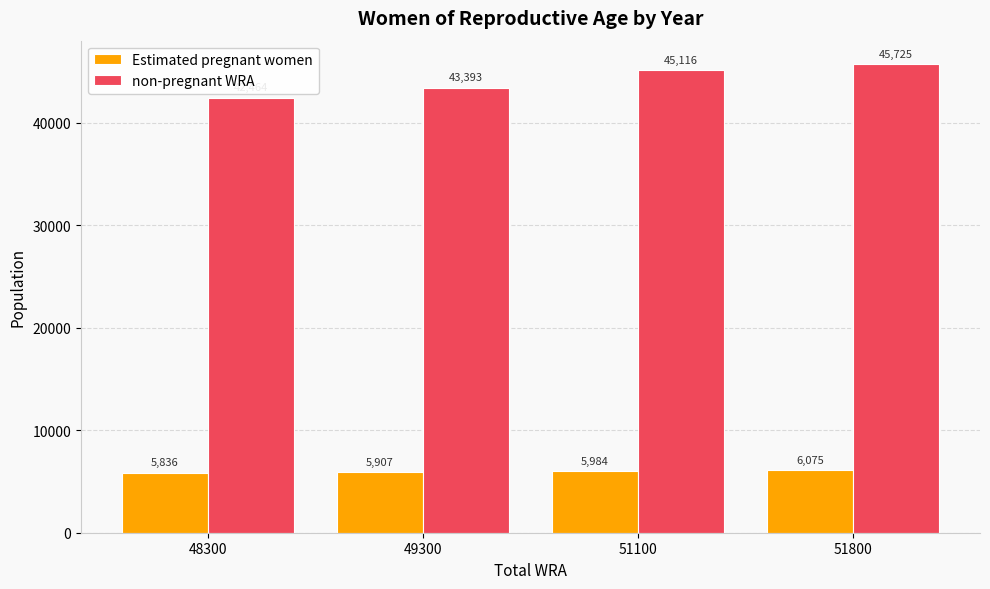

Which category has the highest value in the Estimated pregnant women series?

51800